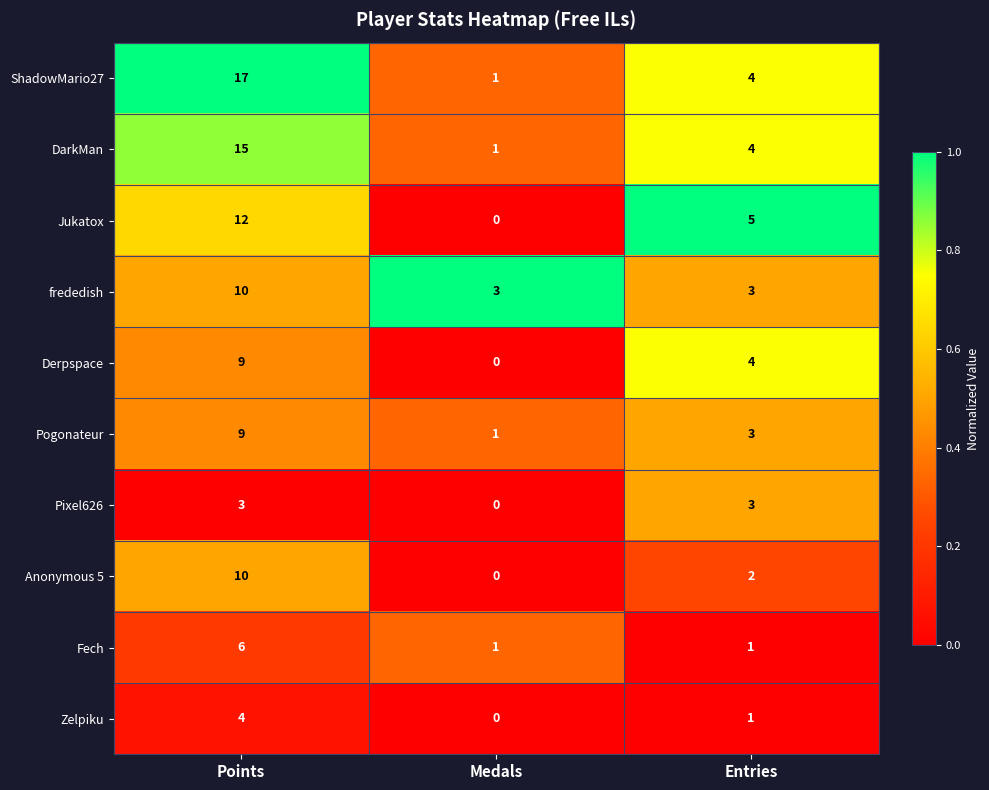

The DarkMan series shows 1 at Medals. True or false?

True